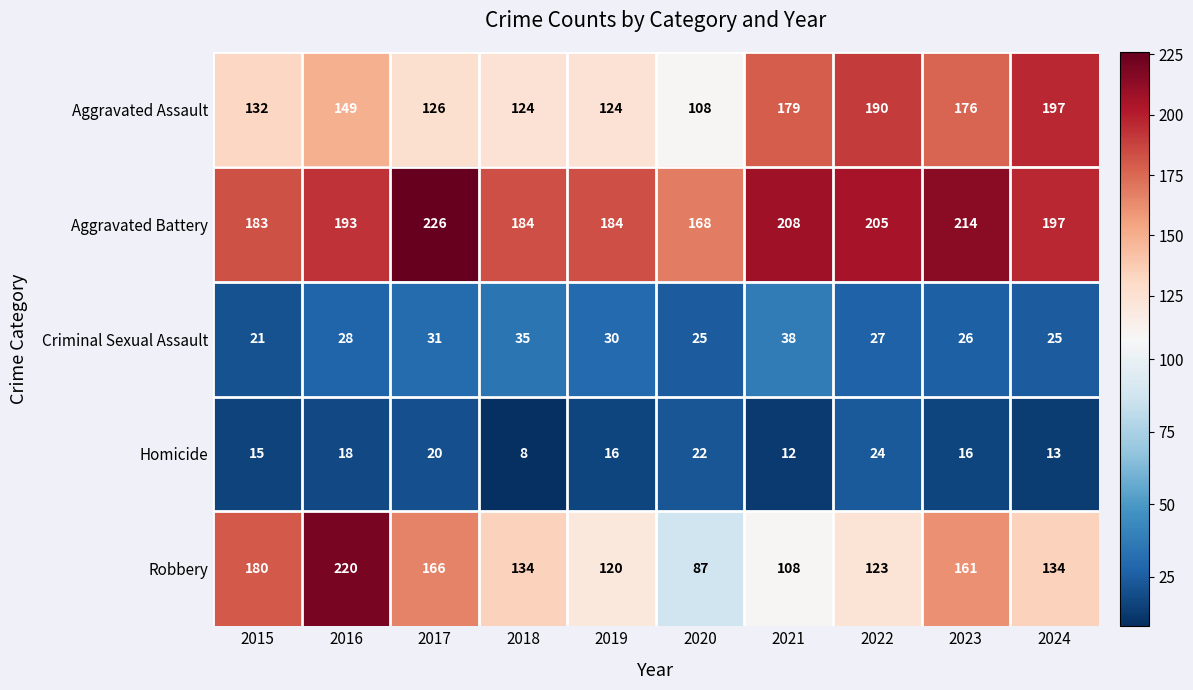

Rank the series by their maximum value, from lowest to highest.

Homicide, Criminal Sexual Assault, Aggravated Assault, Robbery, Aggravated Battery